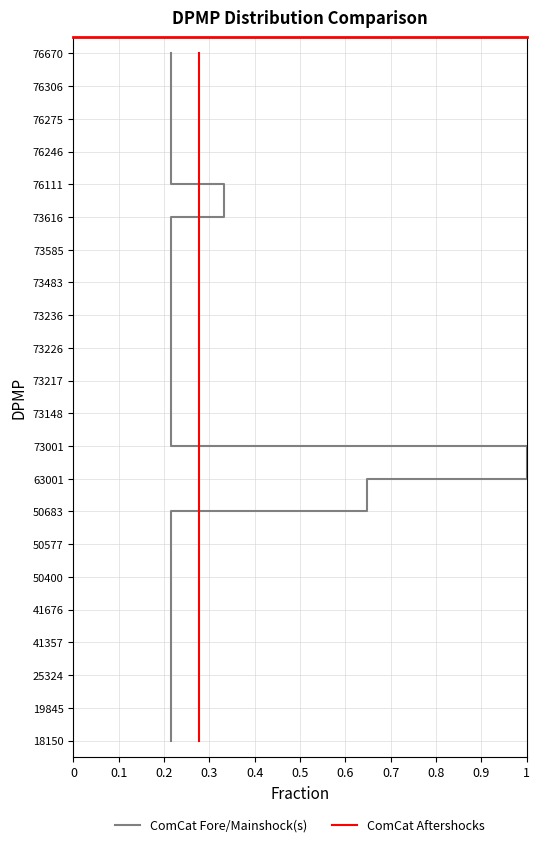

How many series are shown in this chart?

2